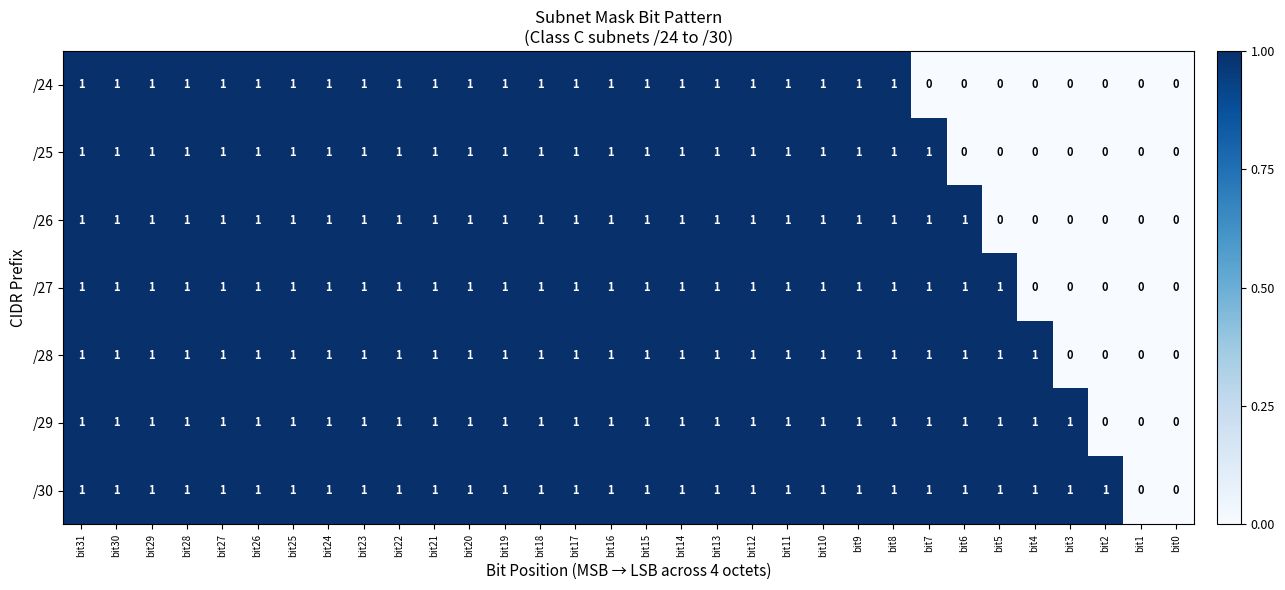

How many /24 values are between 1 and 2?

24